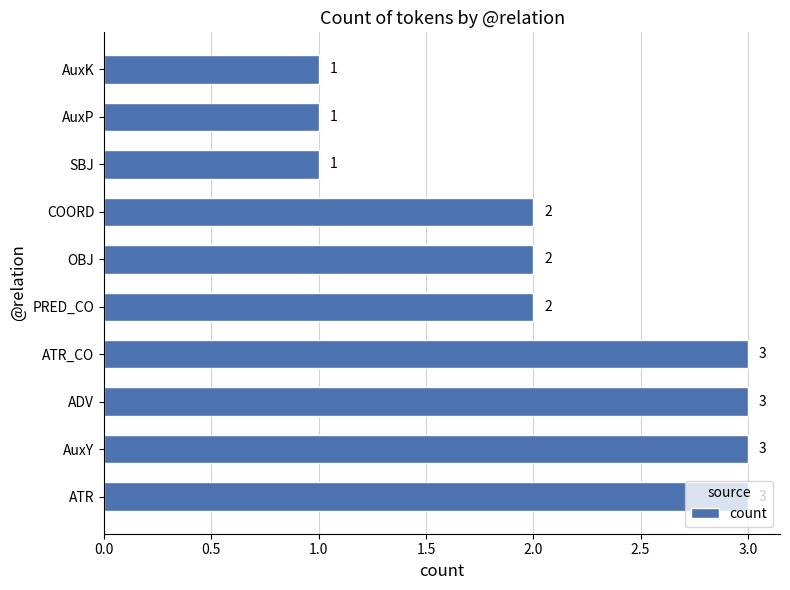

What is the difference between the maximum and minimum values?

2